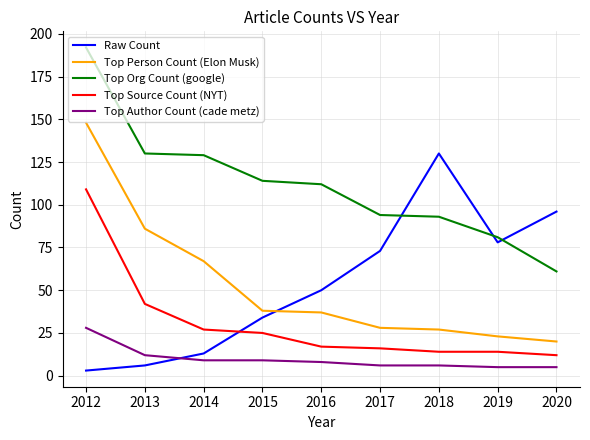

What is the approximate value of Top Person Count (Elon Musk) at 2019?

23